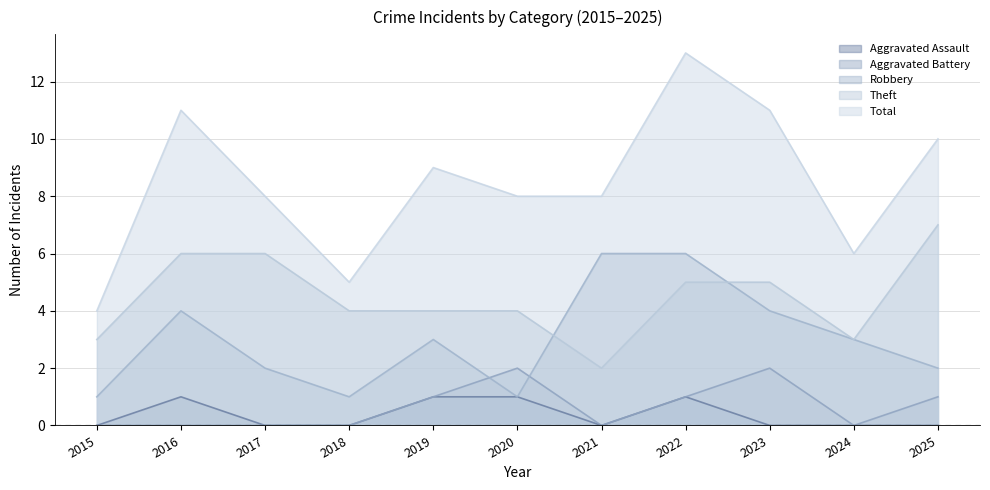

Reading right to left, transcribe all the data shown in this chart.

Aggravated Assault: 2025=0	2024=0	2023=0	2022=1	2021=0	2020=1	2019=1	2018=0	2017=0	2016=1	2015=0
Aggravated Battery: 2025=1	2024=0	2023=2	2022=1	2021=0	2020=2	2019=1	2018=0	2017=0	2016=0	2015=0
Robbery: 2025=2	2024=3	2023=4	2022=6	2021=6	2020=1	2019=3	2018=1	2017=2	2016=4	2015=1
Theft: 2025=7	2024=3	2023=5	2022=5	2021=2	2020=4	2019=4	2018=4	2017=6	2016=6	2015=3
Total: 2025=10	2024=6	2023=11	2022=13	2021=8	2020=8	2019=9	2018=5	2017=8	2016=11	2015=4